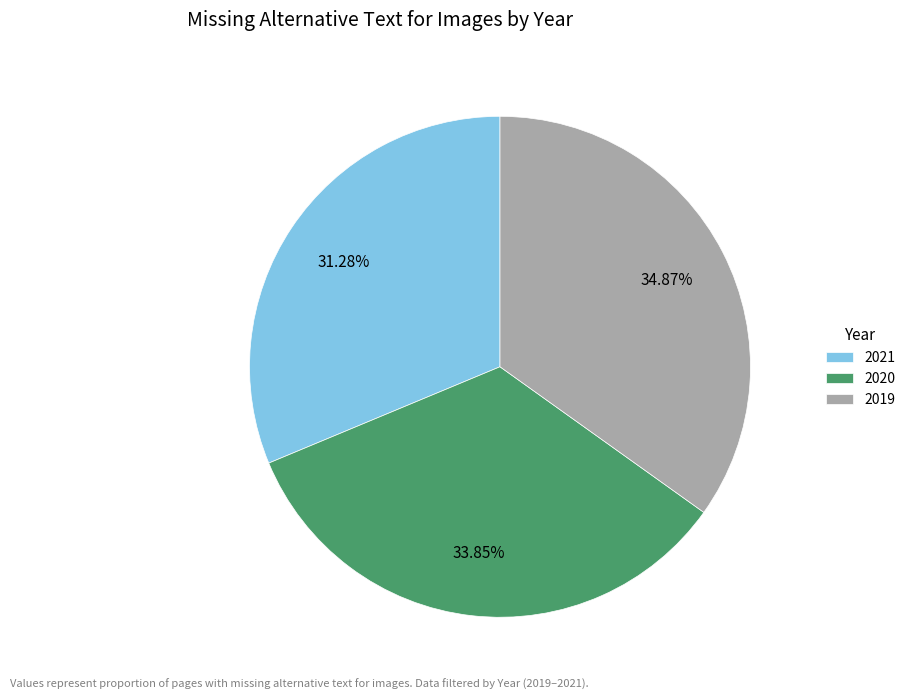

What percentage is the 2020 slice, to the nearest percent?

34%